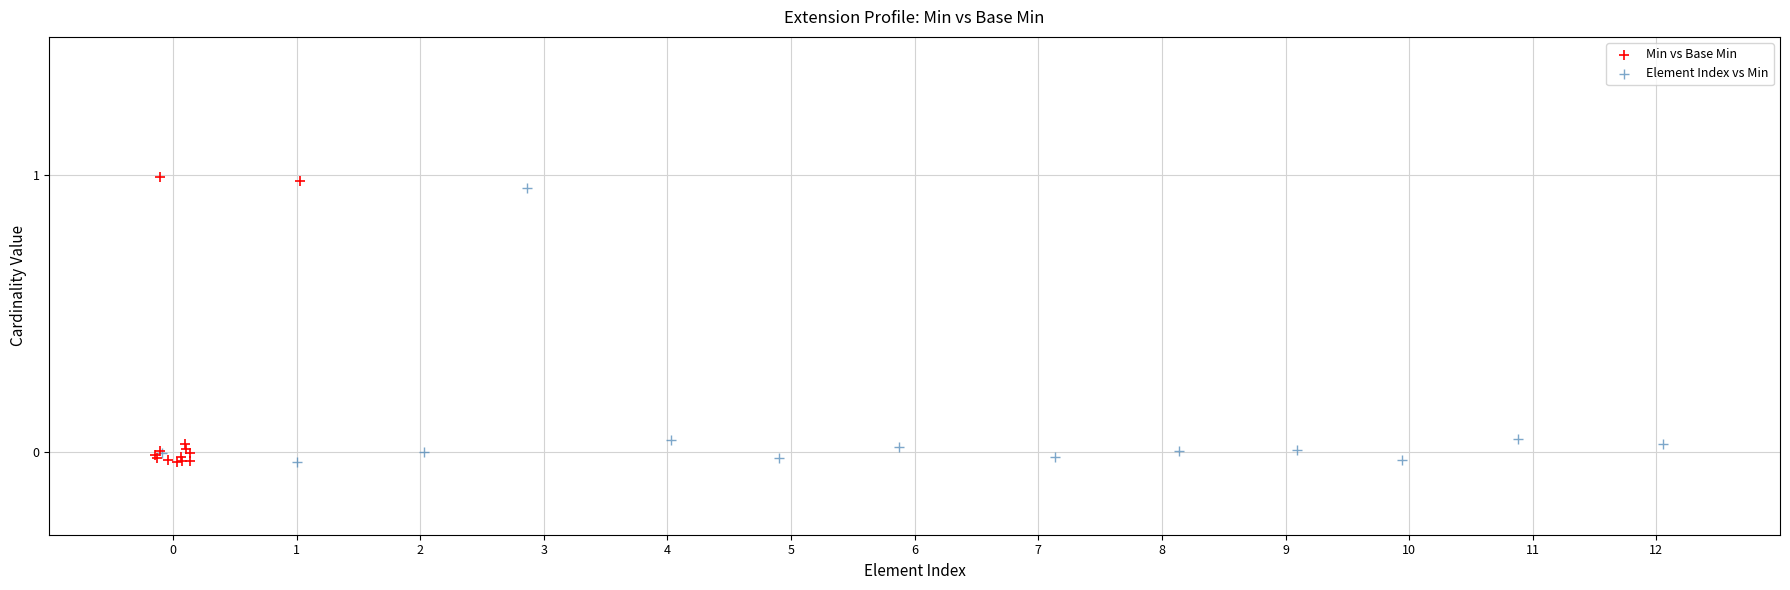

Which series reaches the maximum Y coordinate?

Min vs Base Min